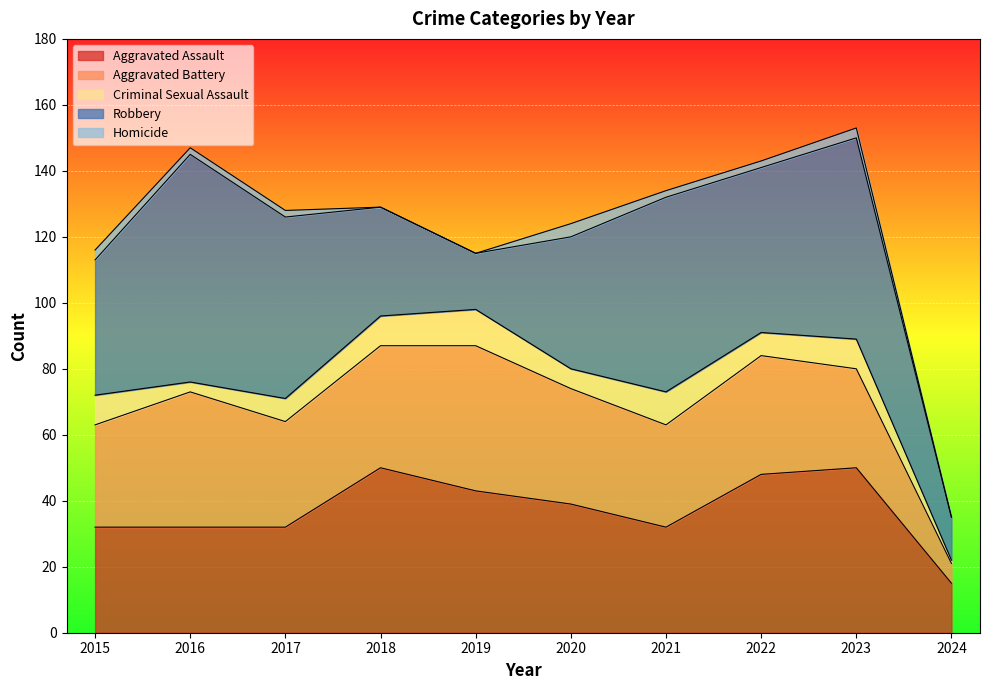

Is the value of Criminal Sexual Assault at 2019 greater than the value of Aggravated Battery at 2022?

No